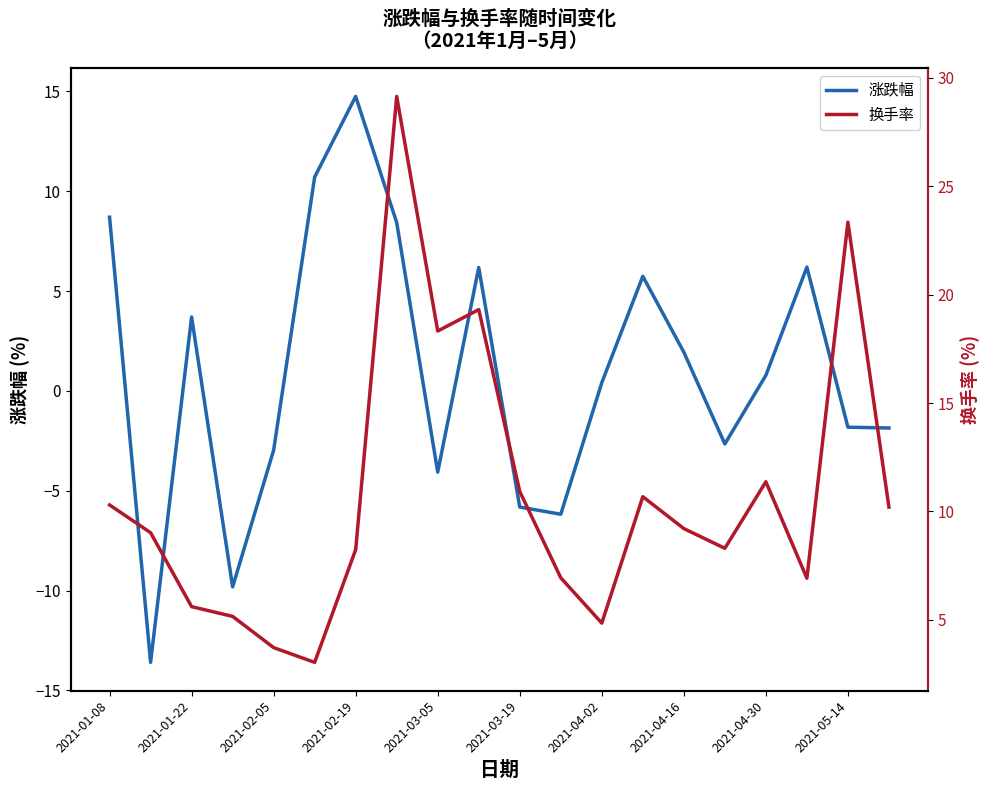

What is the highest value of the 涨跌幅 series?

14.8